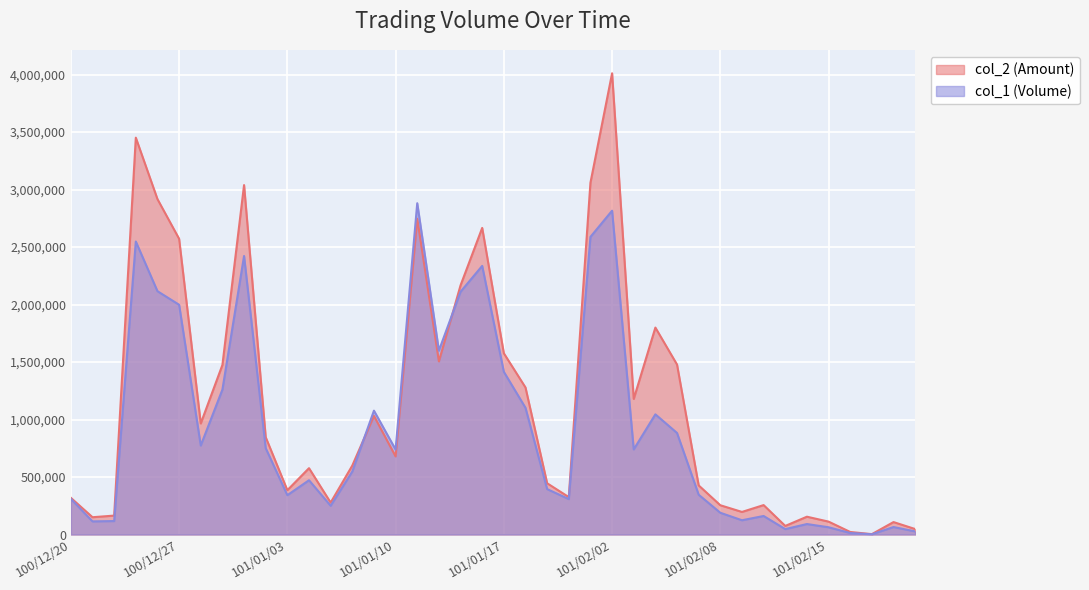

How many categories are shown in the chart?

40